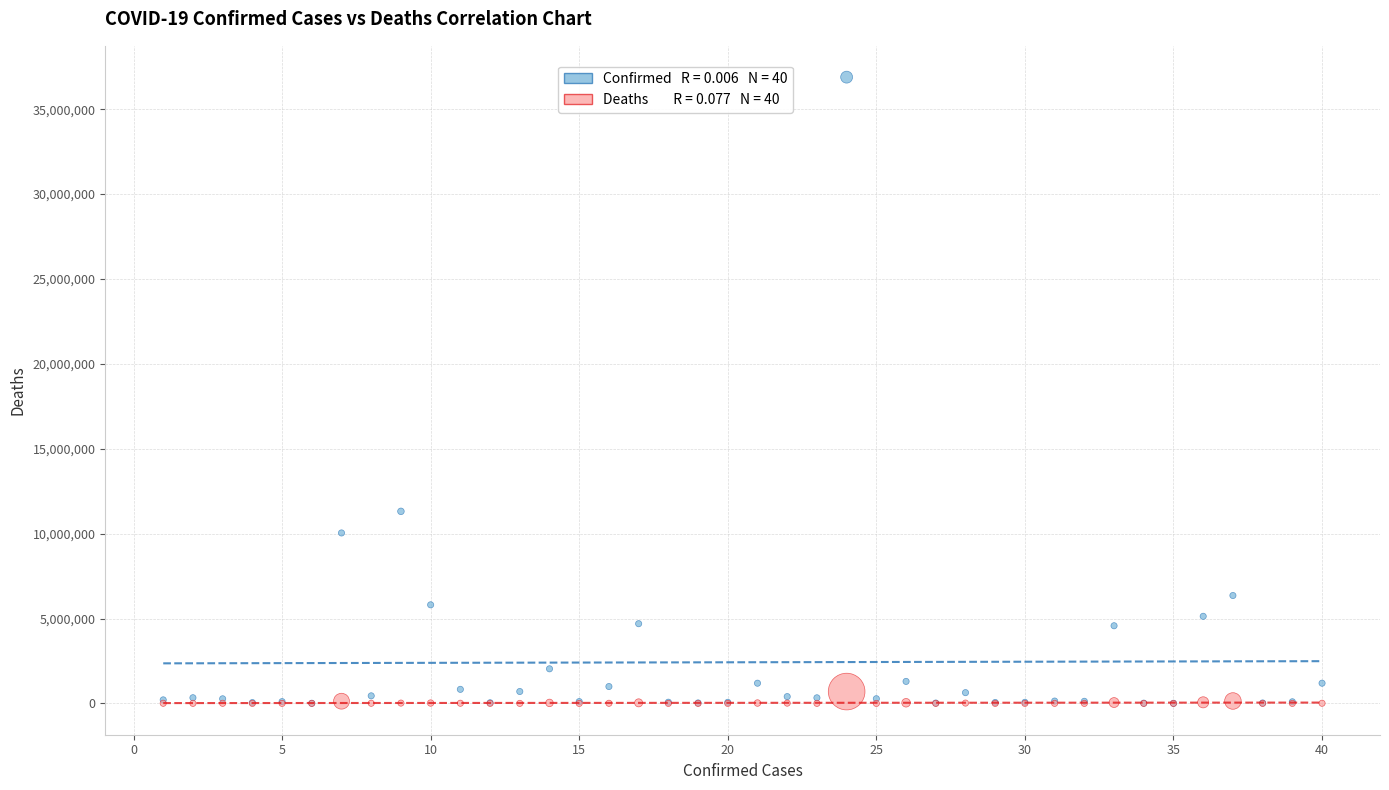

Across all series, what Y value is closest to 18444006?

11312904